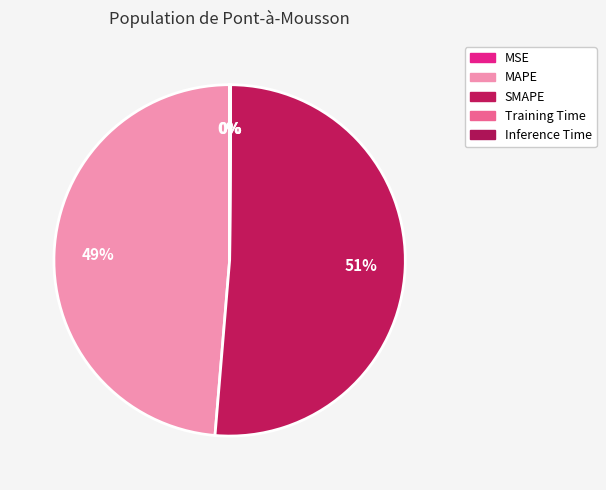

True or false: SMAPE accounts for 51% of the total.

True